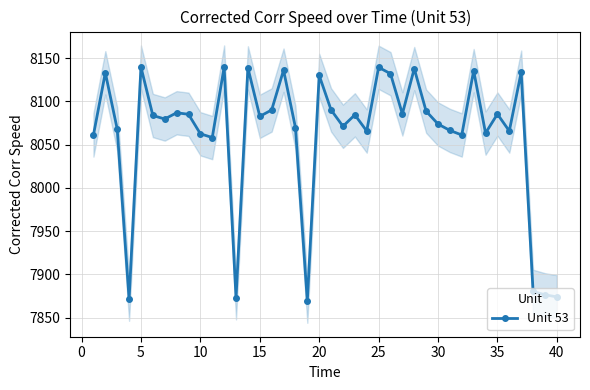

Reading left to right, what are all the values shown in this chart?

8061.1	8133.0	8068.0	7871.4	8139.6	8083.6	8079.6	8086.8	8085.0	8062.5	8058.1	8139.6	7873.0	8138.6	8082.6	8090.0	8136.0	8069.8	7869.1	8130.0	8090.1	8071.2	8084.4	8065.7	8139.3	8131.9	8085.4	8137.8	8088.6	8073.8	8066.4	8061.1	8135.4	8063.3	8085.3	8065.7	8133.7	7880.4	7876.4	7874.1